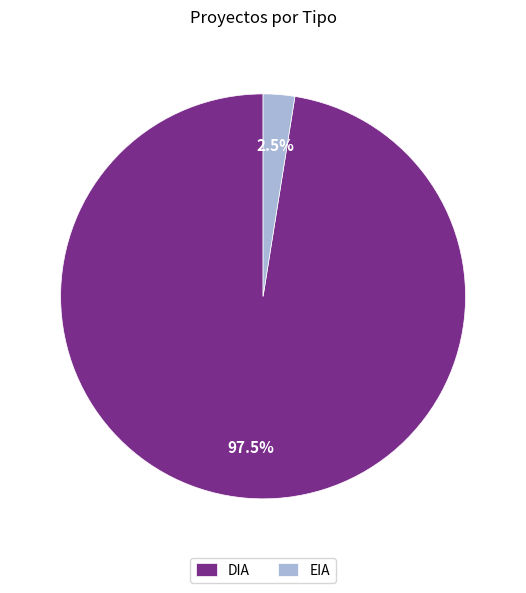

What is the smallest slice in the pie chart?

EIA